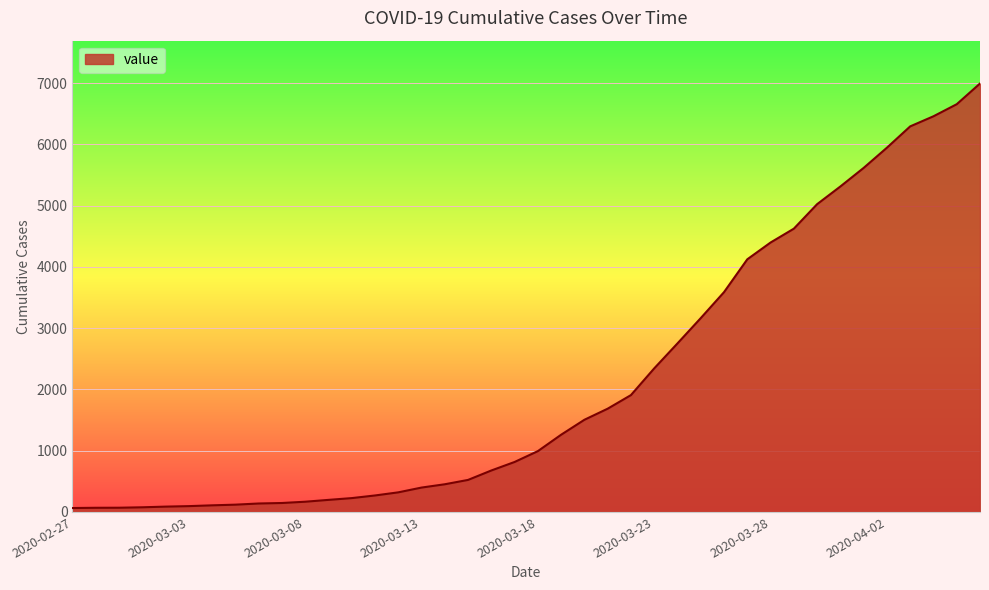

What is the greatest value displayed?

6995